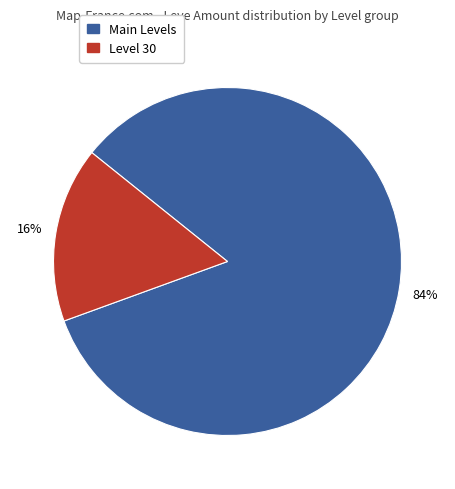

Count the number of slices in the pie.

2